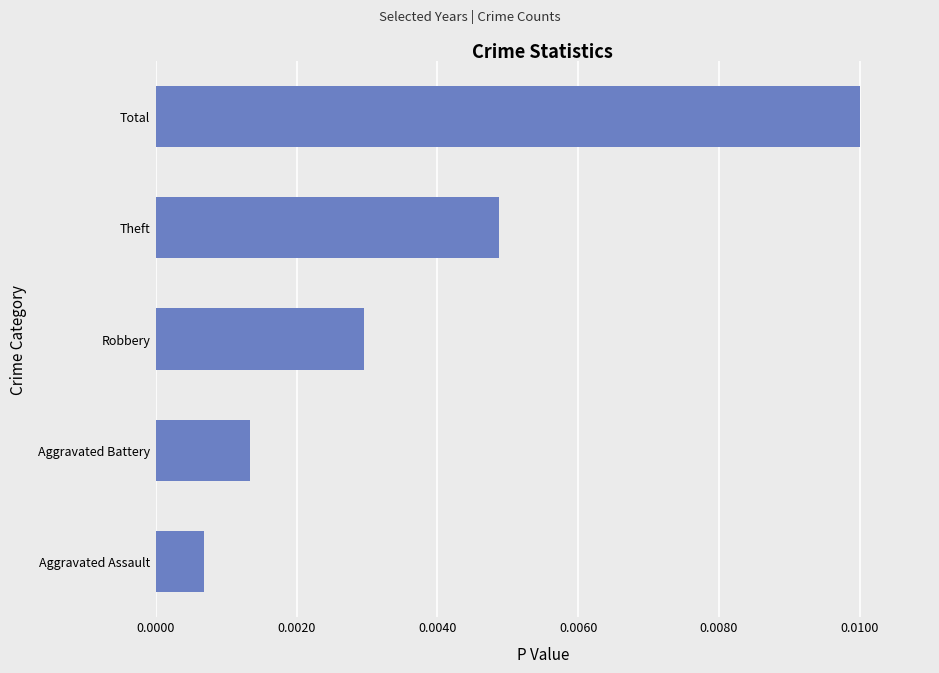

List the labels in order of value, smallest first.

Aggravated Assault, Aggravated Battery, Robbery, Theft, Total